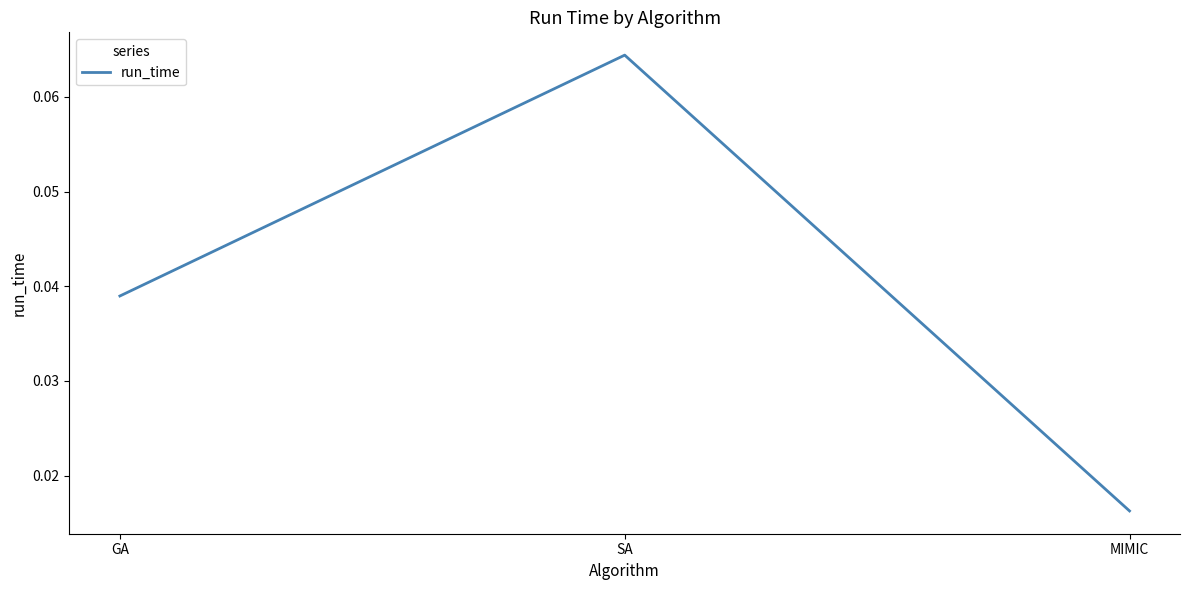

Count the number of categories in the chart.

3